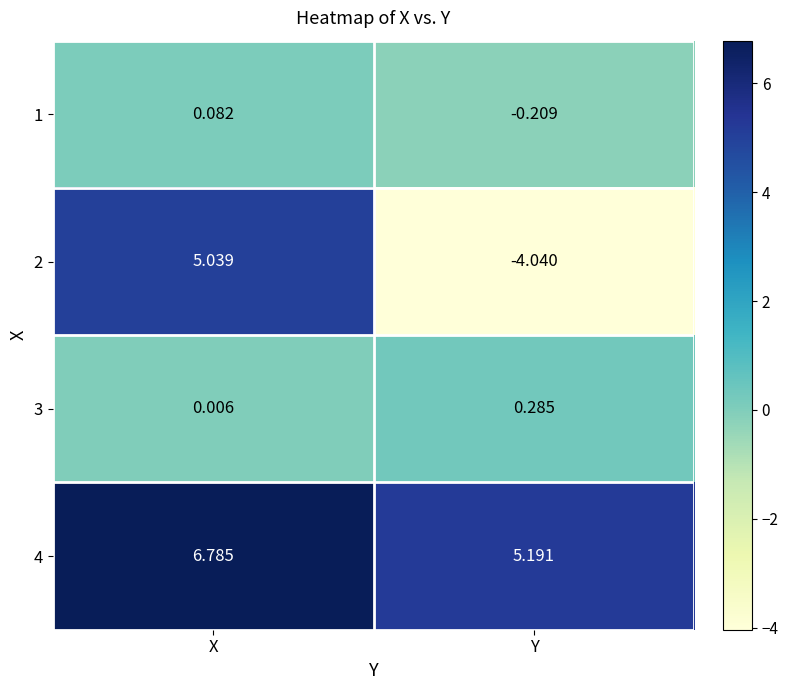

What is the total value across all series at Y?

1.2